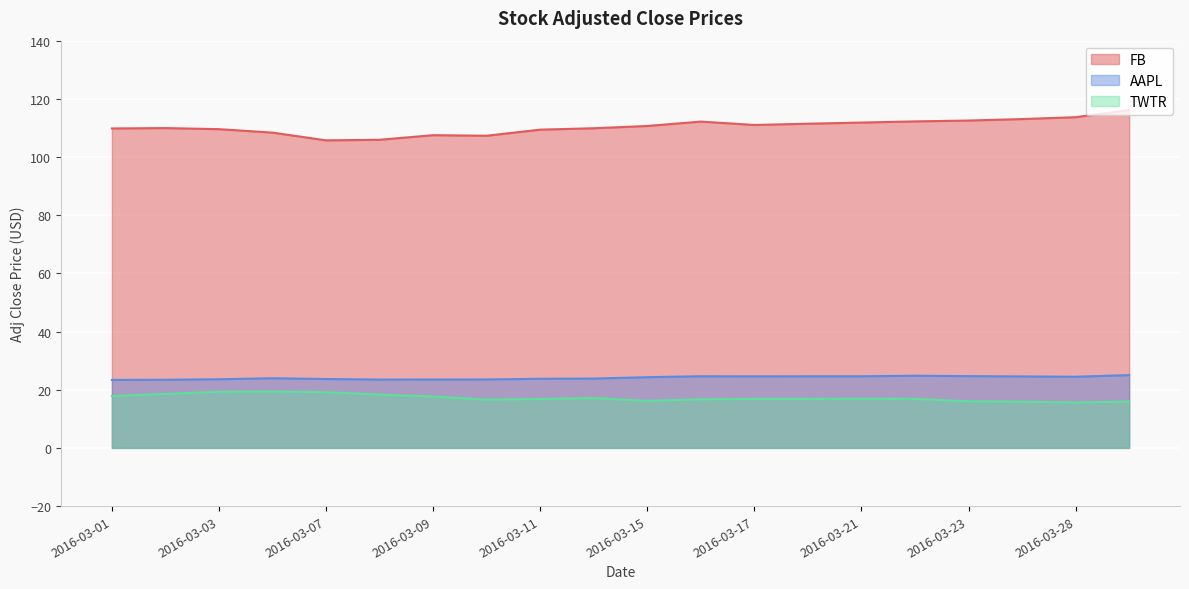

Which series has the largest range (max minus min)?

FB